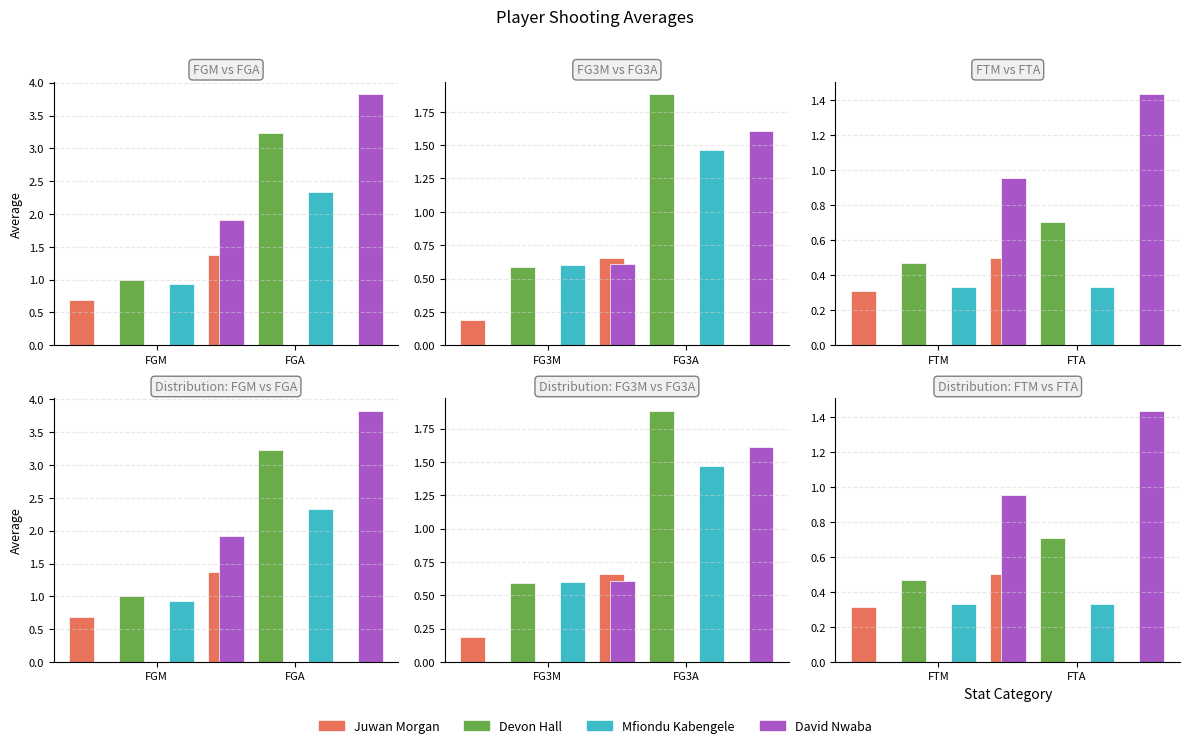

Reading right to left, list all the values displayed in this chart.

avg(FGM): David Nwaba=1.9	Mfiondu Kabengele=0.9	Devon Hall=1.0	Juwan Morgan=0.7
avg(FGA): David Nwaba=3.8	Mfiondu Kabengele=2.3	Devon Hall=3.2	Juwan Morgan=1.4
avg(FG3M): David Nwaba=0.6	Mfiondu Kabengele=0.6	Devon Hall=0.6	Juwan Morgan=0.2
avg(FG3A): David Nwaba=1.6	Mfiondu Kabengele=1.5	Devon Hall=1.9	Juwan Morgan=0.7
avg(FTM): David Nwaba=1.0	Mfiondu Kabengele=0.3	Devon Hall=0.5	Juwan Morgan=0.3
avg(FTA): David Nwaba=1.4	Mfiondu Kabengele=0.3	Devon Hall=0.7	Juwan Morgan=0.5